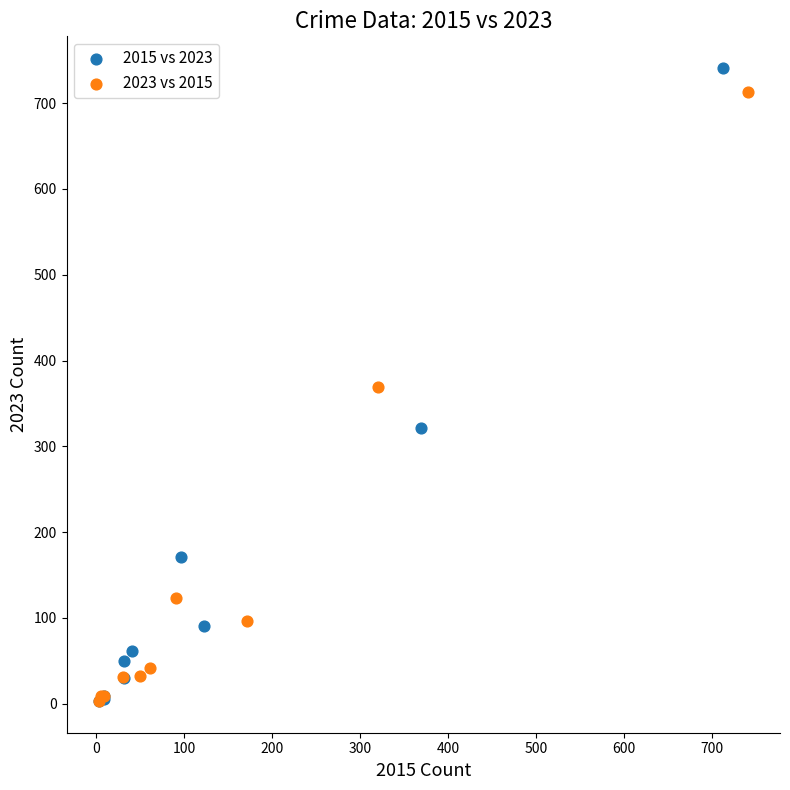

What are all the series names shown in the legend?

2015 vs 2023, 2023 vs 2015